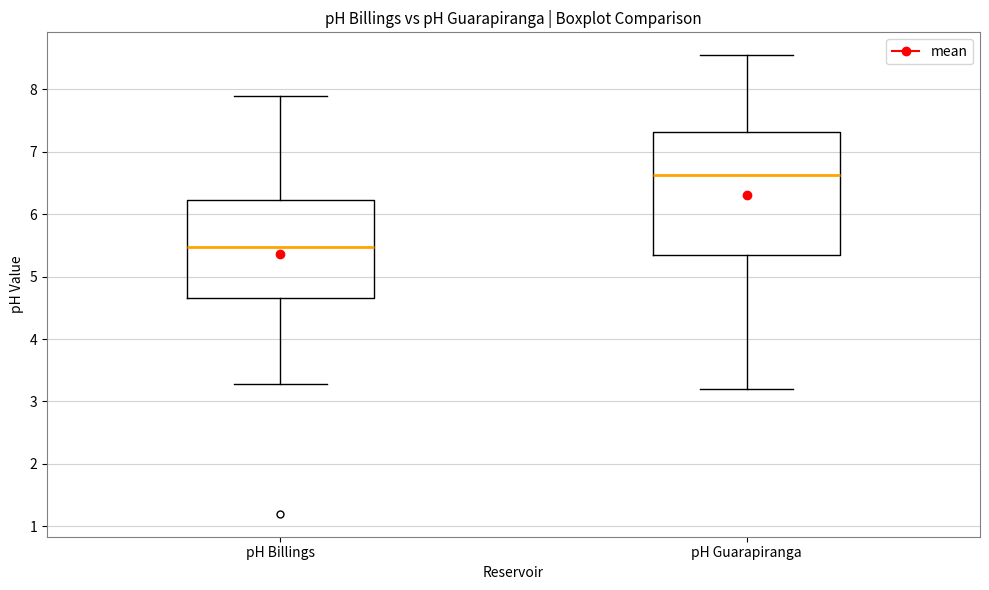

Reading left to right, read every box against the y-axis: the position of its median line, the range the box covers, and the ends of its whiskers. The values are not printed on the chart, so give them approximately, as read against the axis.

pH Billings: median 5.5, box 4.7 to 6.2, whiskers 3.3 to 7.9
pH Guarapiranga: median 6.6, box 5.3 to 7.3, whiskers 3.2 to 8.5